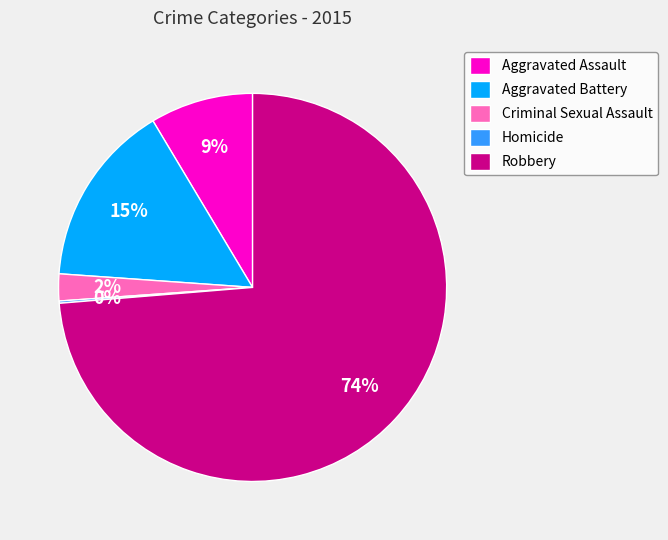

Is it true that Criminal Sexual Assault is 2% of the pie?

True